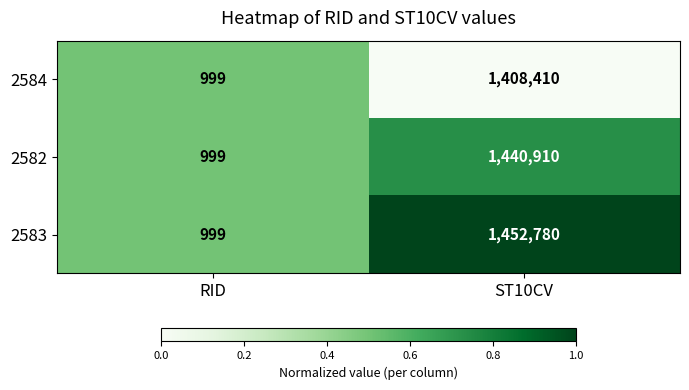

Between RID and ST10CV, which series saw the biggest shift?

2583